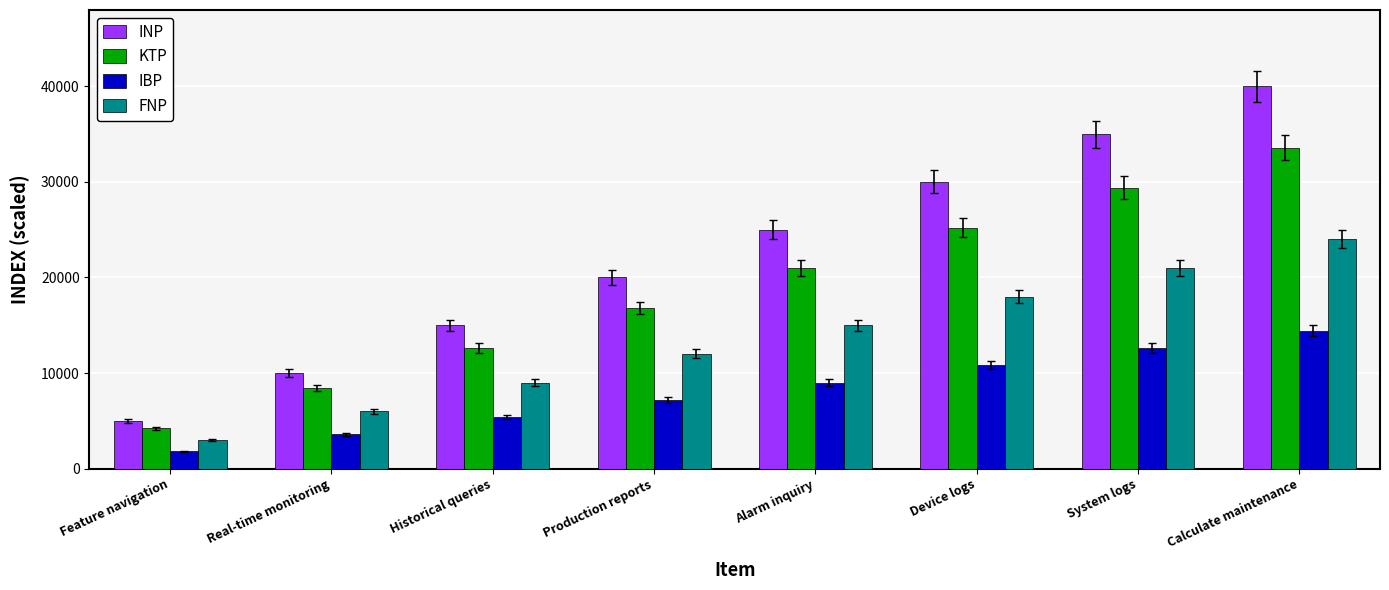

Reading left to right, list all the values displayed in this chart.

INP: Feature navigation=5000	Real-time monitoring=10000	Historical queries=15000	Production reports=20000	Alarm inquiry=25000	Device logs=30000	System logs=35000	Calculate maintenance=40000
KTP: Feature navigation=4200	Real-time monitoring=8400	Historical queries=12600	Production reports=16800	Alarm inquiry=21000	Device logs=25200	System logs=29400	Calculate maintenance=33600
IBP: Feature navigation=1800	Real-time monitoring=3600	Historical queries=5400	Production reports=7200	Alarm inquiry=9000	Device logs=10800	System logs=12600	Calculate maintenance=14400
FNP: Feature navigation=3000	Real-time monitoring=6000	Historical queries=9000	Production reports=12000	Alarm inquiry=15000	Device logs=18000	System logs=21000	Calculate maintenance=24000